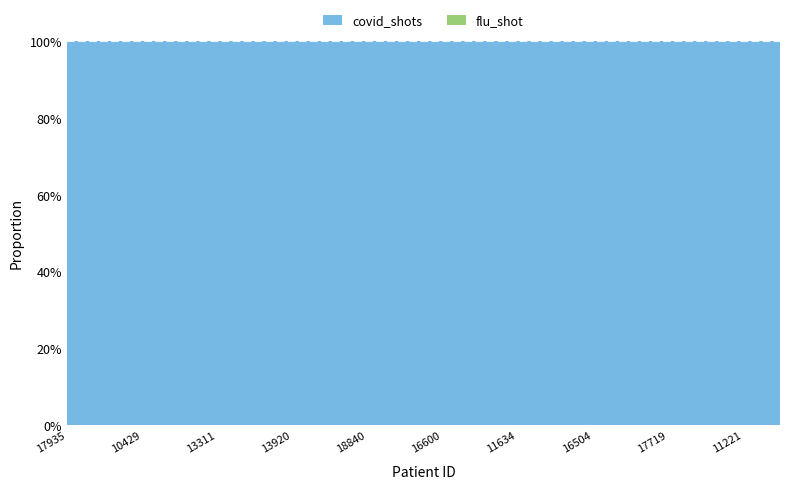

Reading right to left, extract all data points from this chart.

covid_shots: 1	1	1	1	2	1	1	2	1	2	2	2	1	1	3	1	2	3	1	2
flu_shot: 0	0	0	0	0	0	0	0	0	0	0	0	0	0	0	0	0	0	0	0